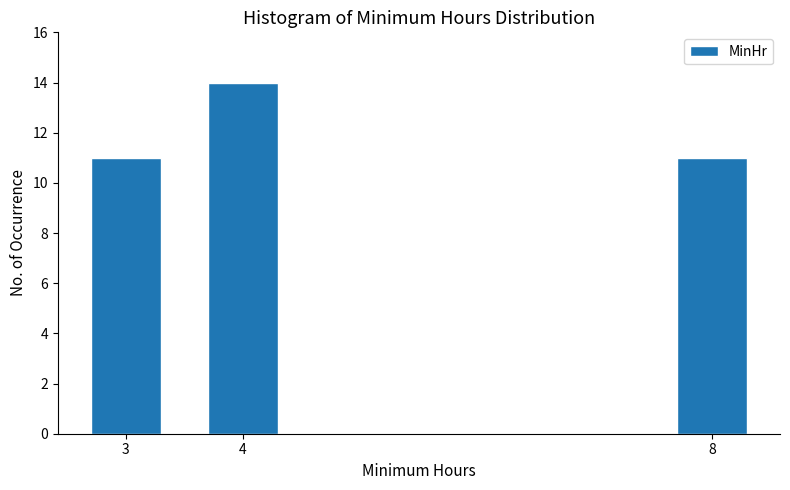

Reading left to right, transcribe all the data shown in this chart.

11	14	11